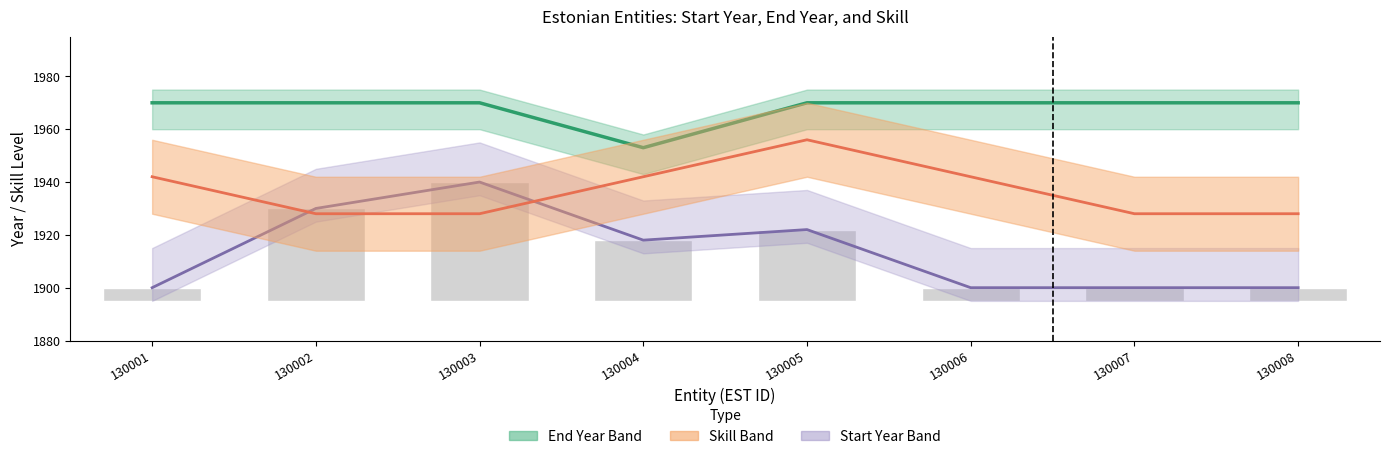

Is the value of End Year at 130005 greater than the value of Skill (scaled) at 130008?

Yes